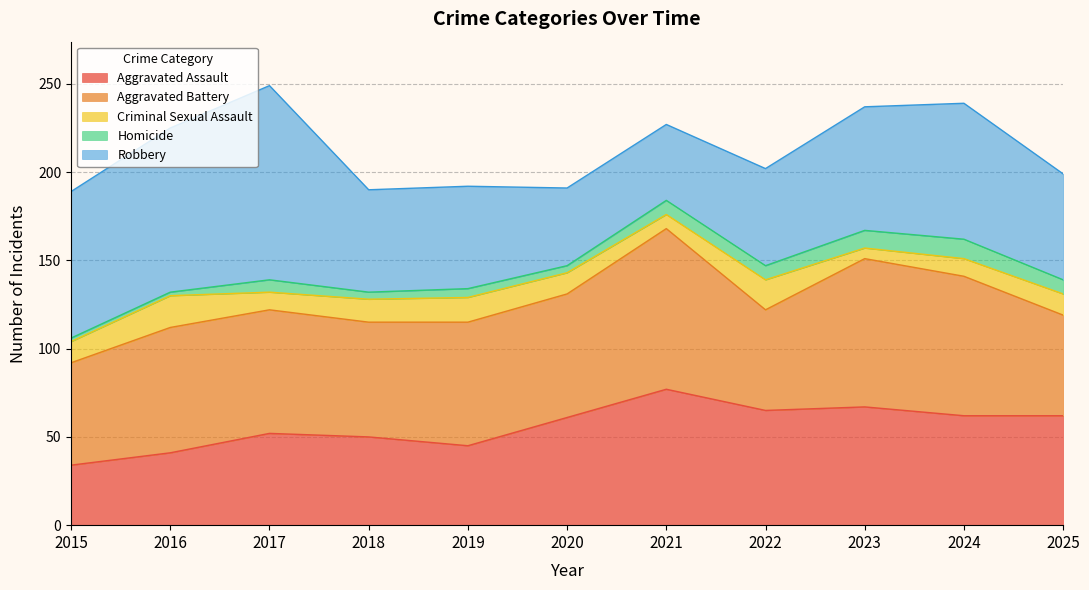

Between 2019 and 2025, which series saw the biggest shift?

Aggravated Assault